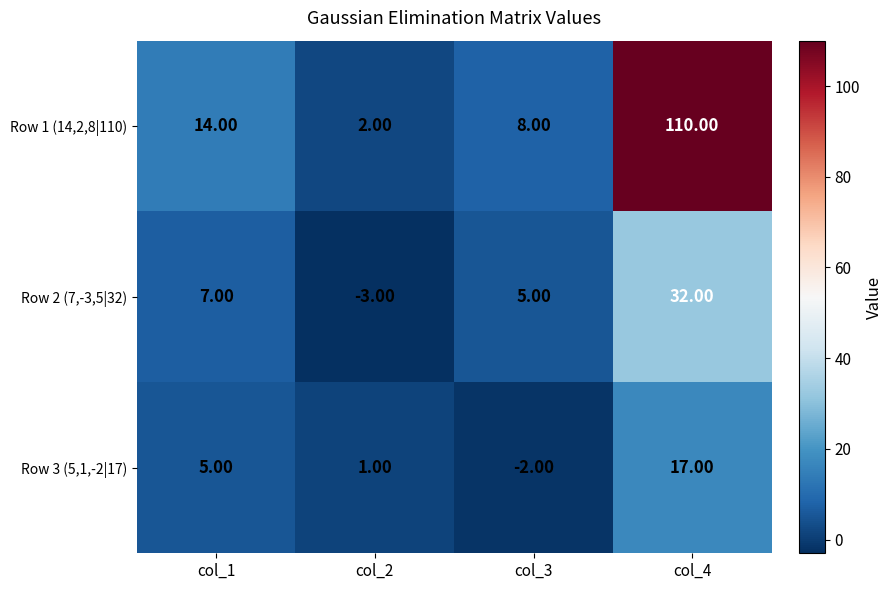

What is the difference between the maximum and minimum values in the Row 3 (5,1,-2|17) series?

19